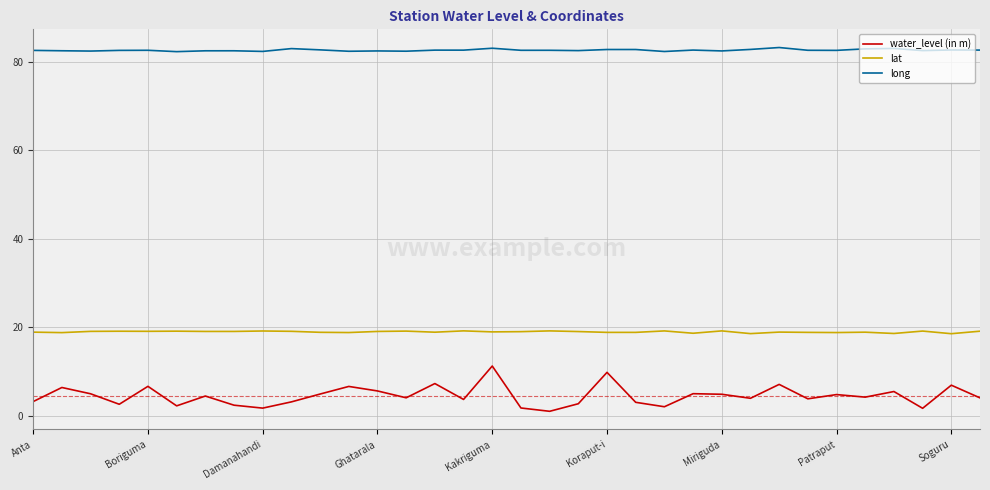

Which series has the widest spread of values?

water_level (in m)